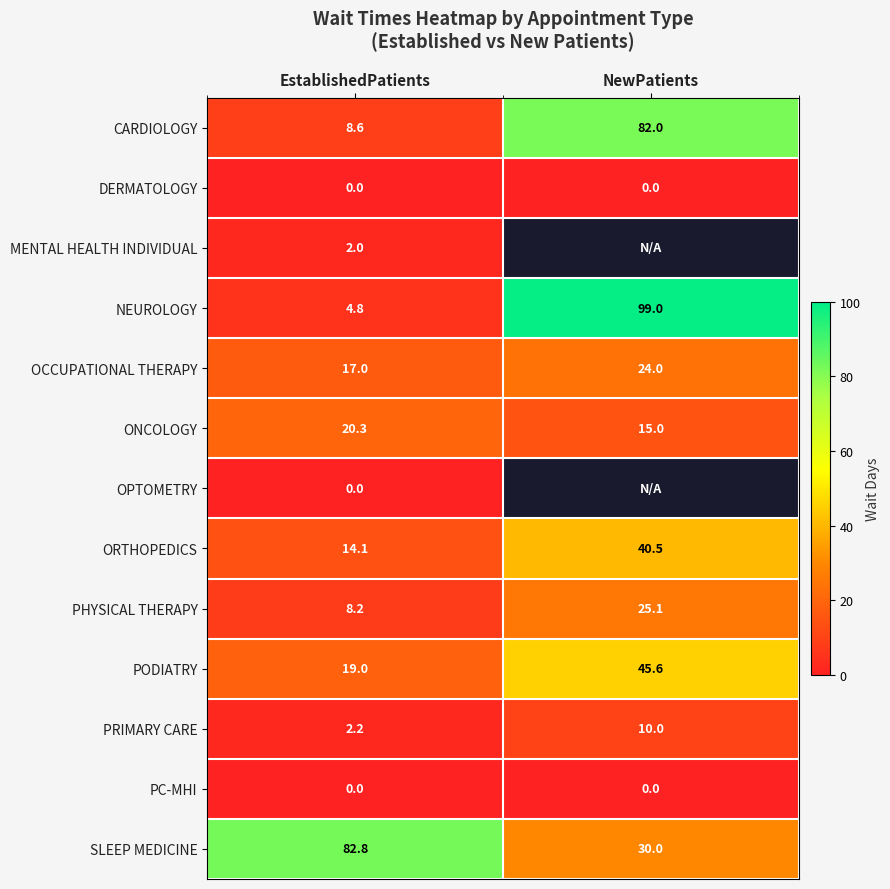

How many values in the PHYSICAL THERAPY series exceed 25?

1